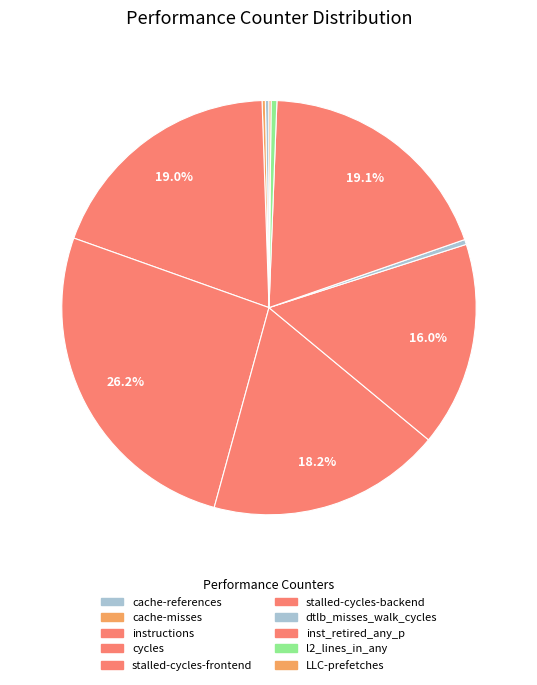

To the nearest percent, what portion does instructions represent?

19%